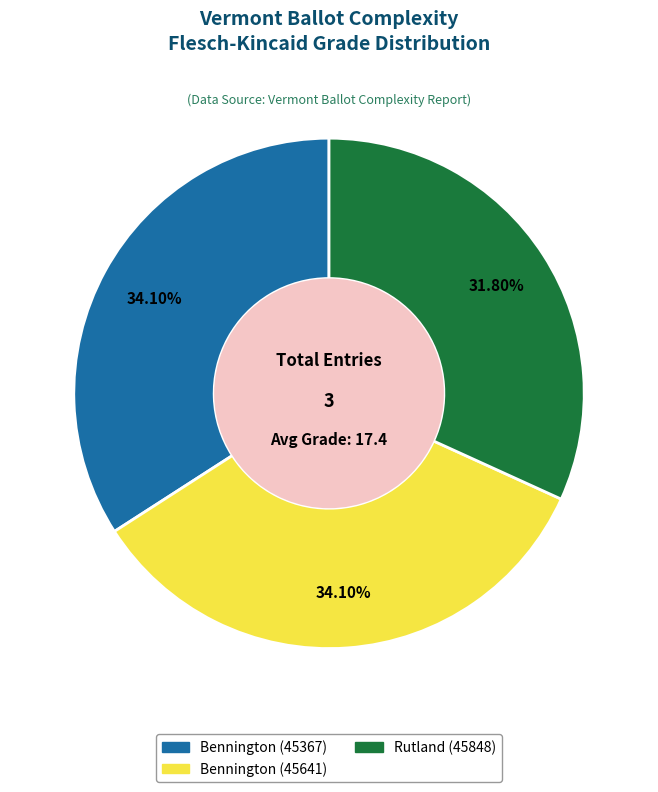

Is Rutland (45848) the majority of the pie?

No